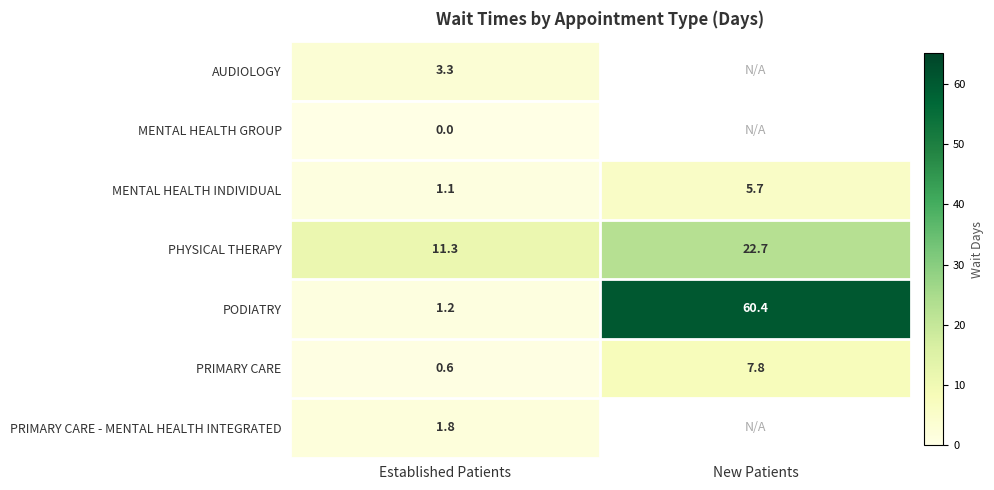

At which label does PODIATRY first exceed 60?

New Patients